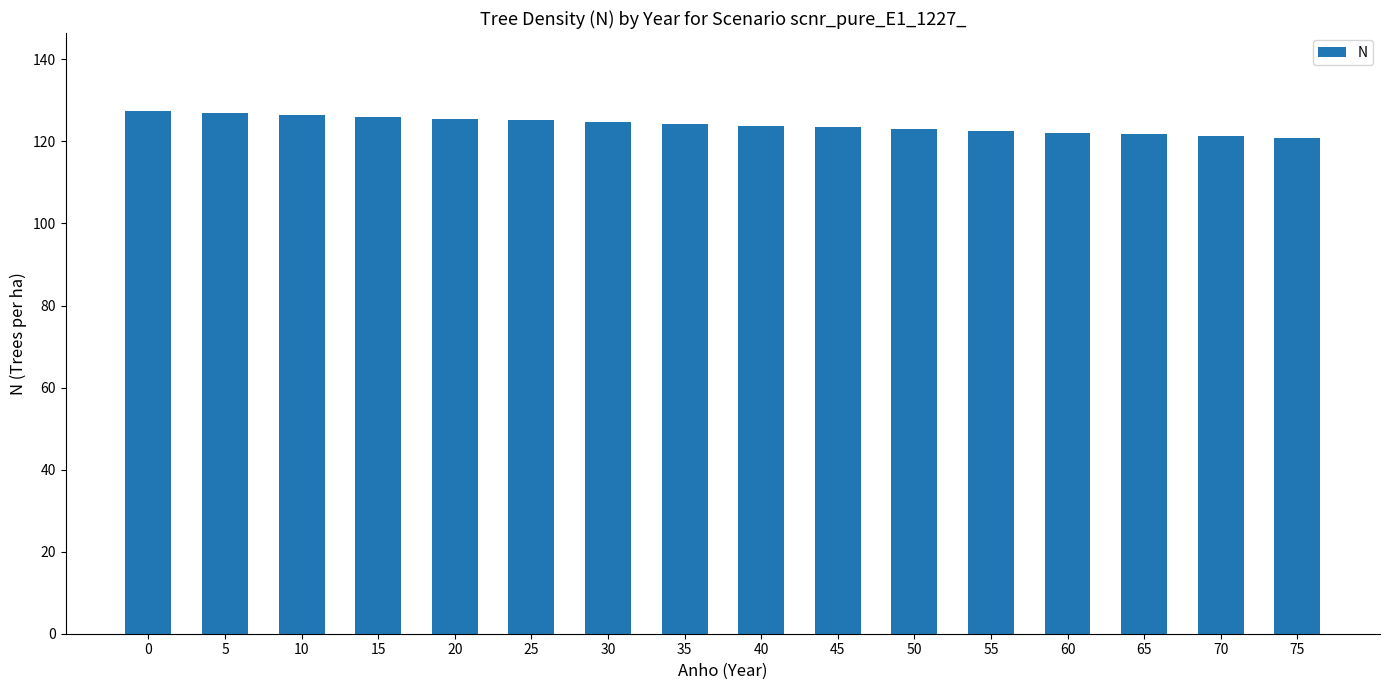

The value at 30 is 25.9. True or false?

False